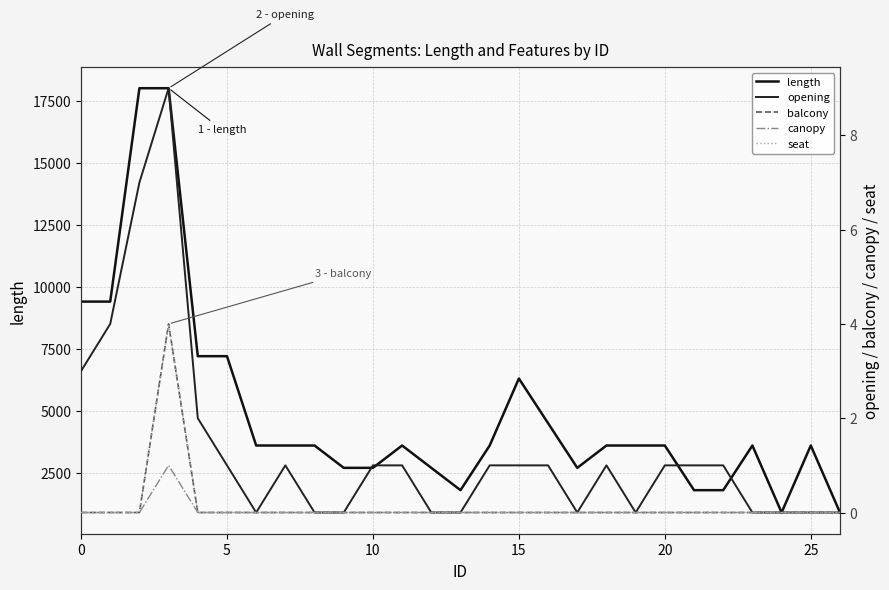

True or false: length and canopy cross at least once.

False